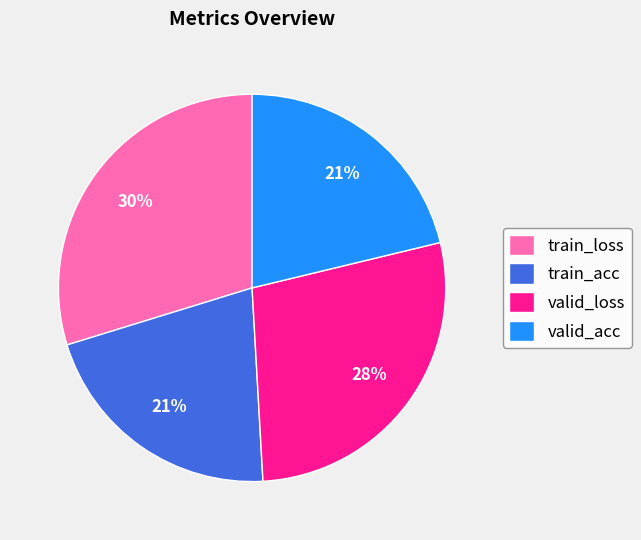

Is the sum of valid_acc and train_acc greater than half?

No